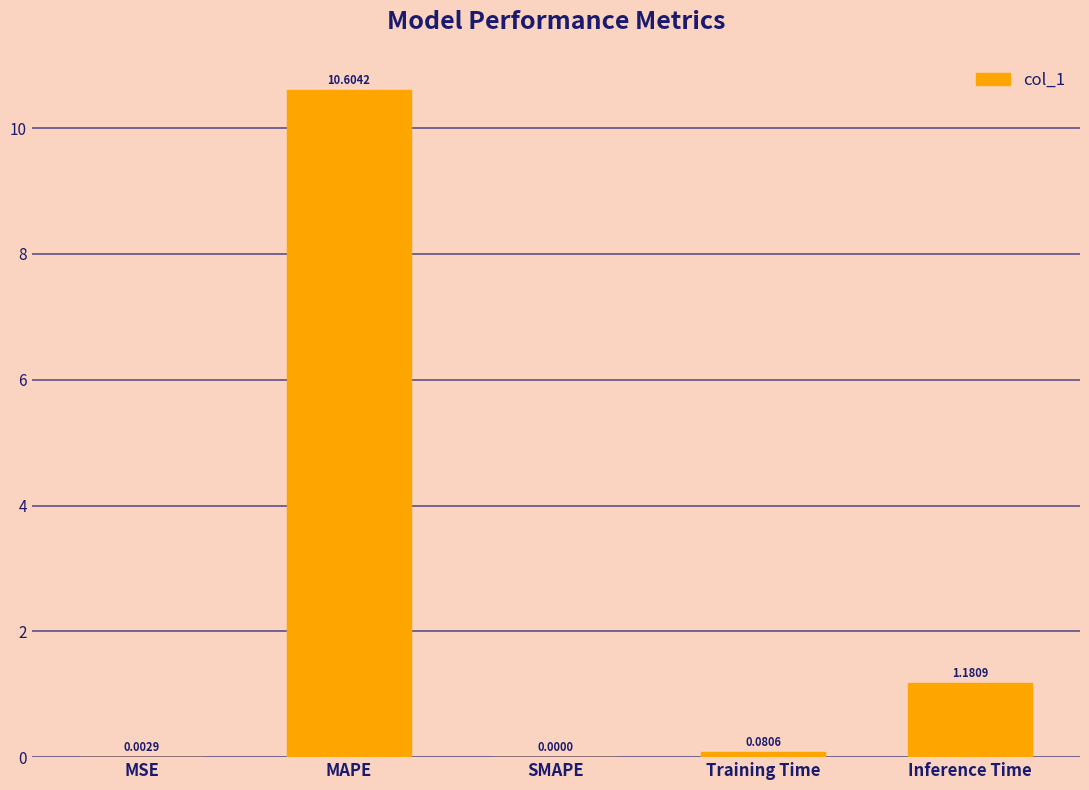

Where is the data nearest to the value 5?

Inference Time